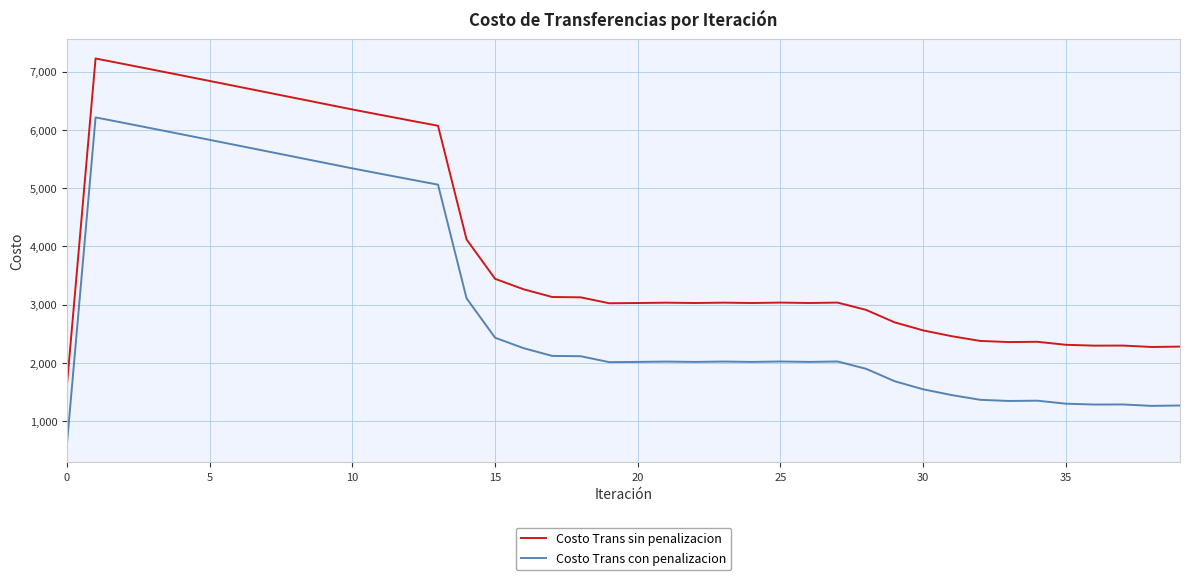

How many values in the Costo Trans sin penalizacion series are below 3033?

20